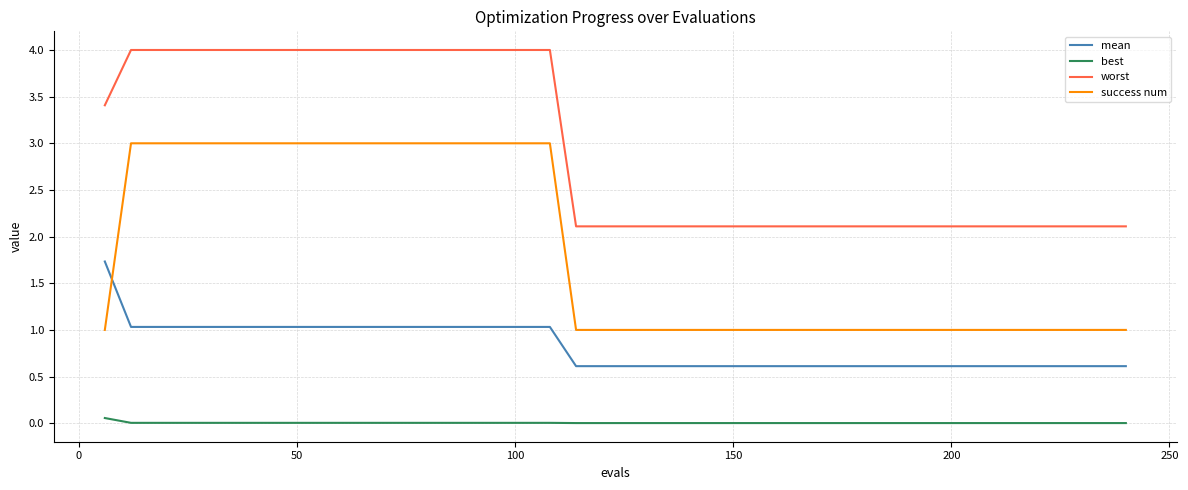

List the series in order of their peak value, highest first.

worst, success num, mean, best